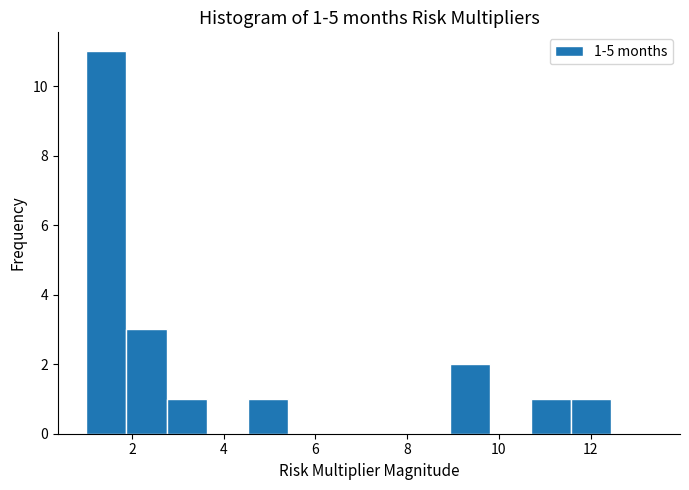

Which range on the x-axis has the tallest bar?

1.0 to 1.8